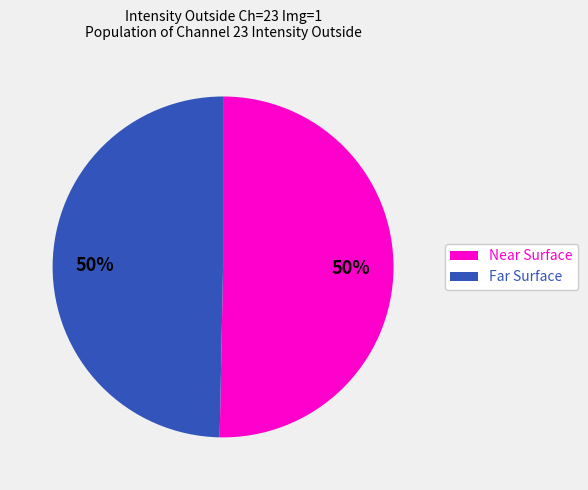

How many segments does this pie chart have?

2